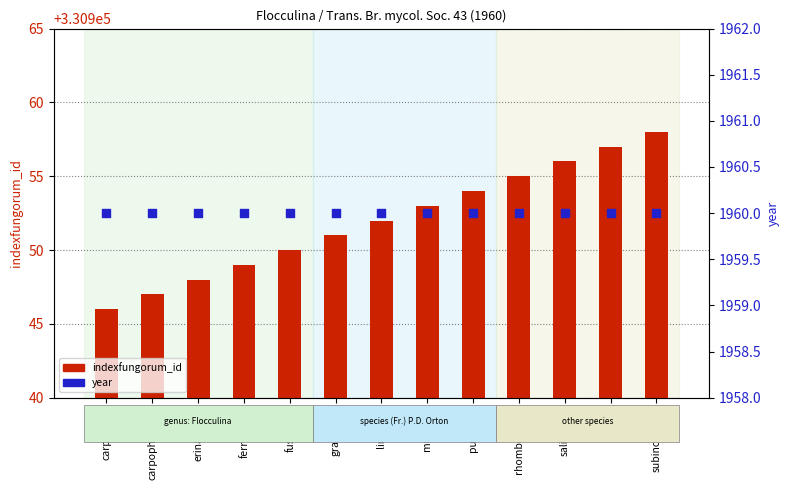

Which series contains the lowest Y value?

year